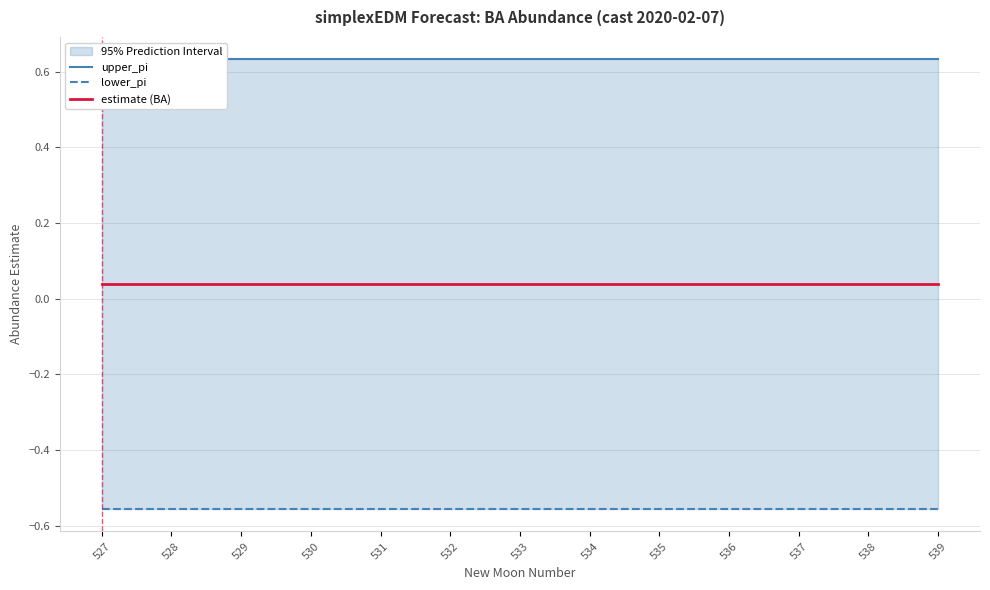

True or false: estimate (BA) has a value of 0.0 at 539.

False